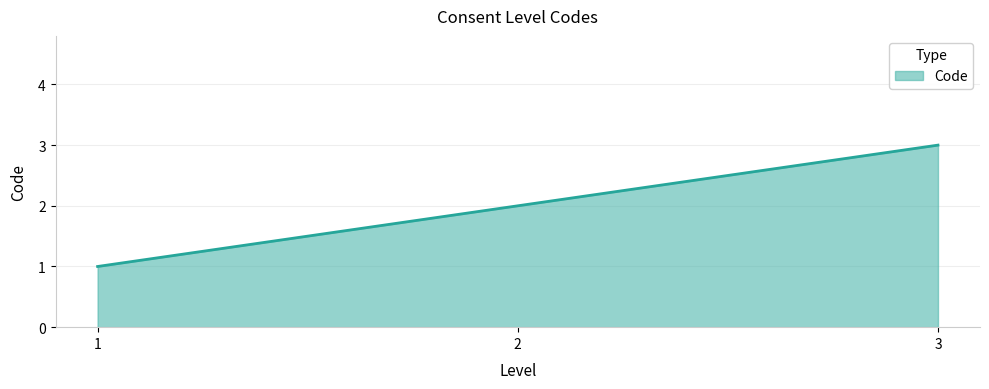

What is the sum of all values?

6